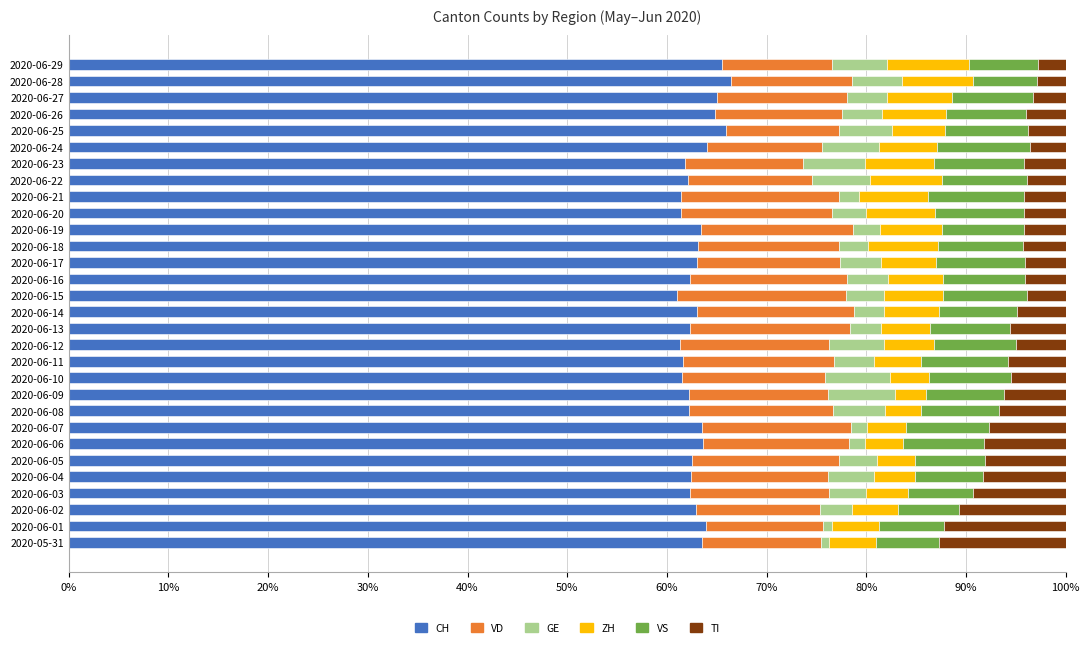

What is the minimum value for CH?

61.0